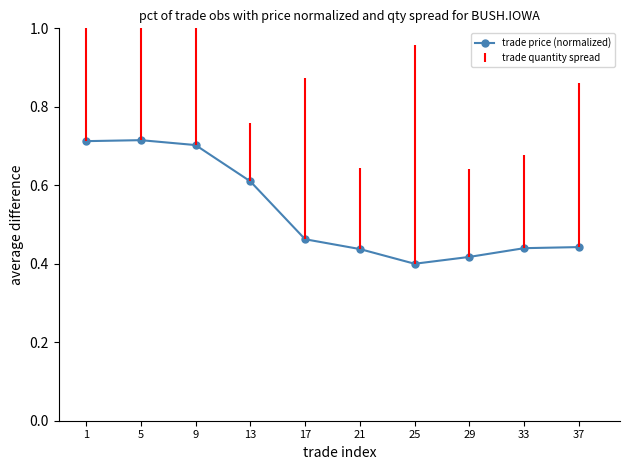

The value at 29 is 0.4. True or false?

True